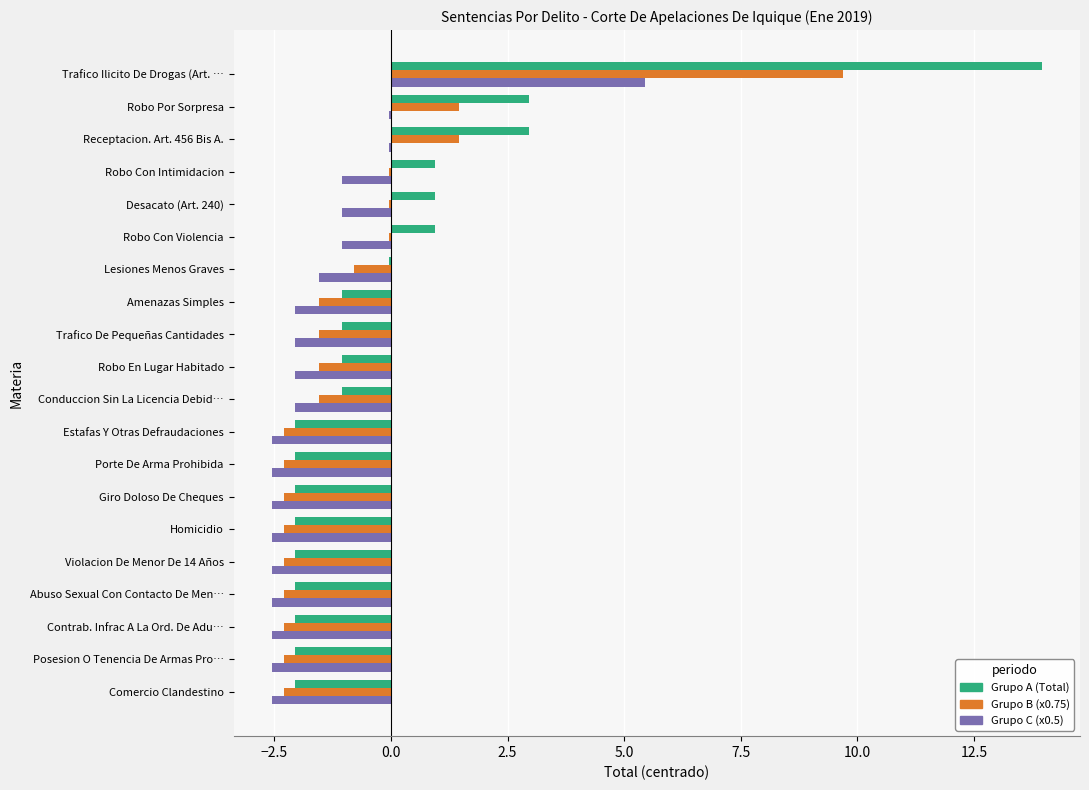

Between Violacion De Menor De 14 Años and Conduccion Sin La Licencia Debid…, which series saw the biggest shift?

Grupo A (Total)